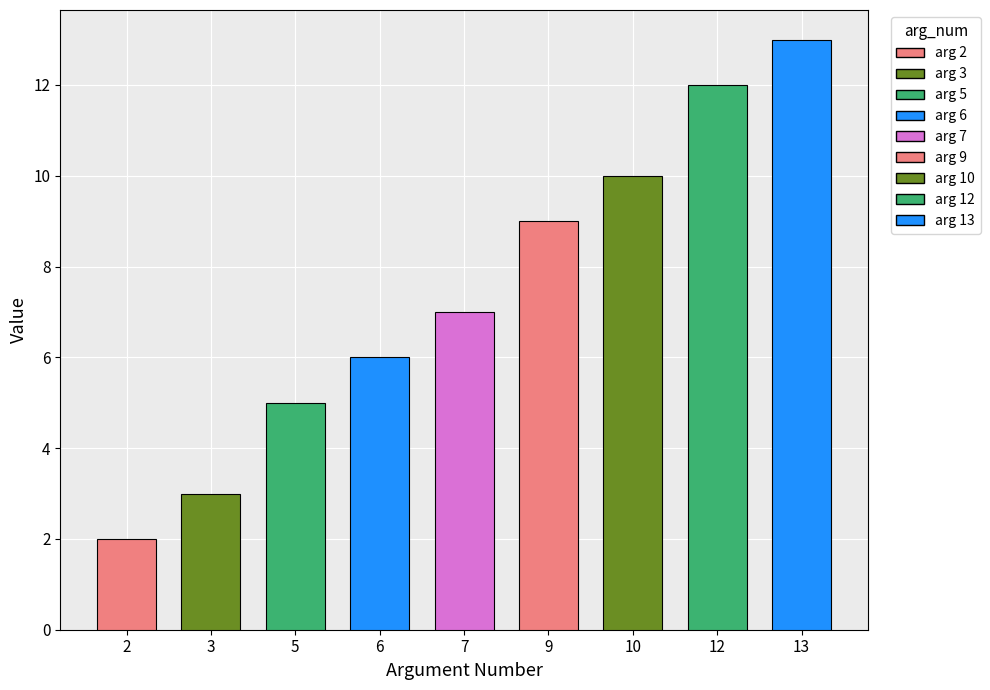

Reading left to right, what are all the values shown in this chart?

2	3	5	6	7	9	10	12	13